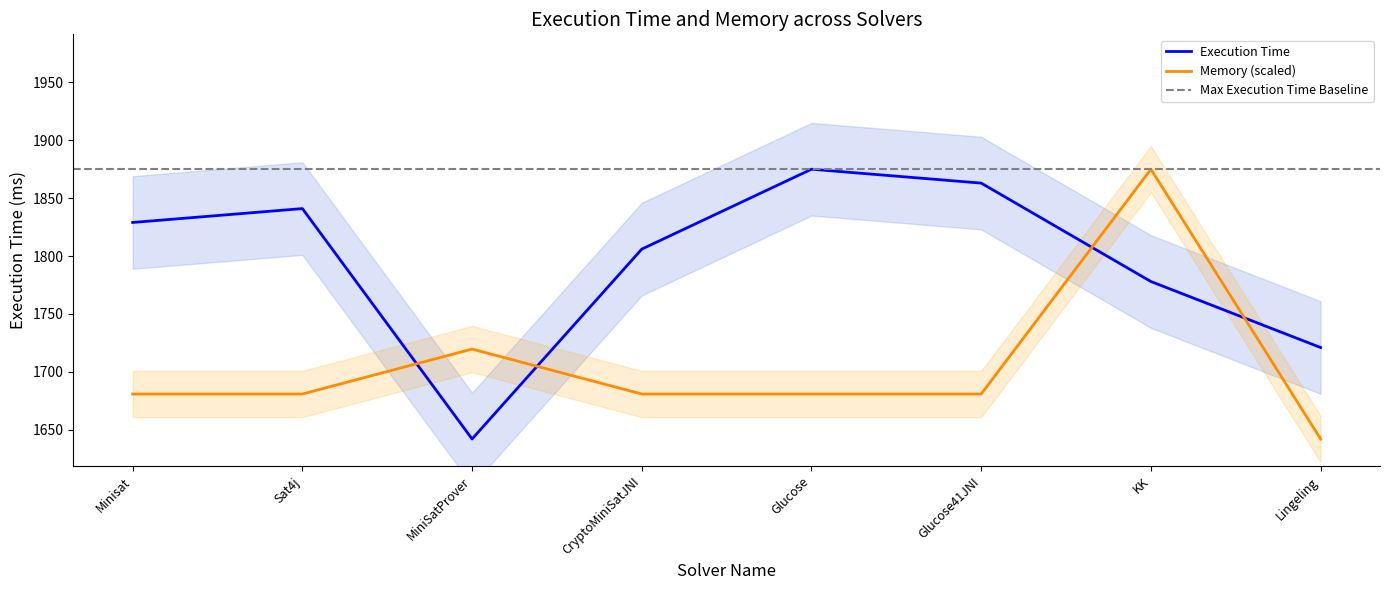

Where do Memory and Execution Time first cross each other?

Sat4j and MiniSatProver